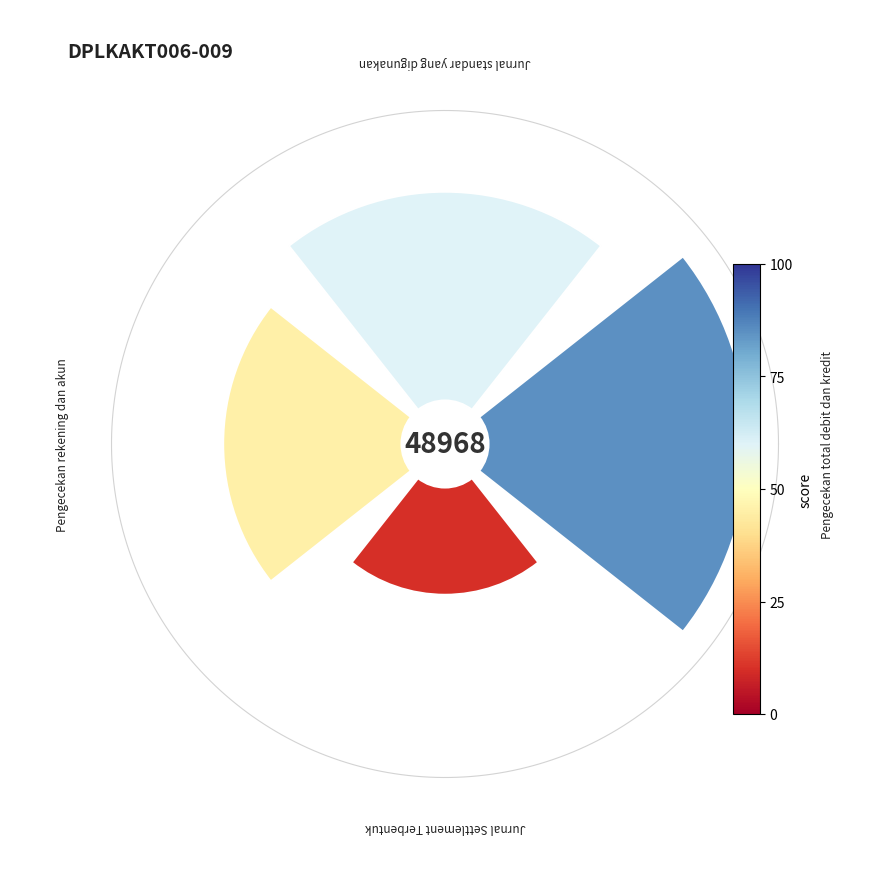

Count the number of slices in the pie.

4